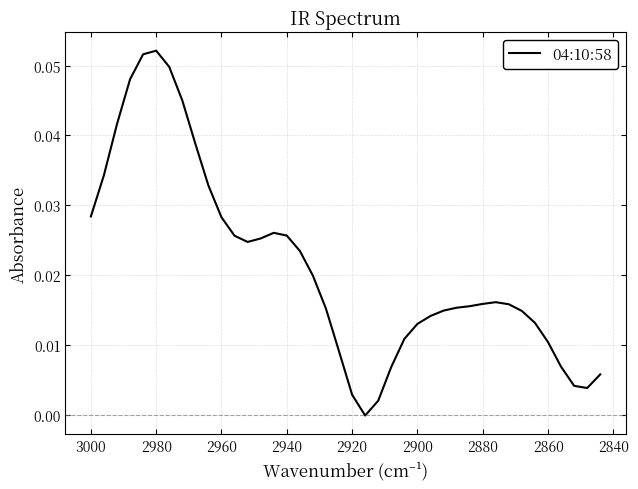

What is the sum of all values?

0.8